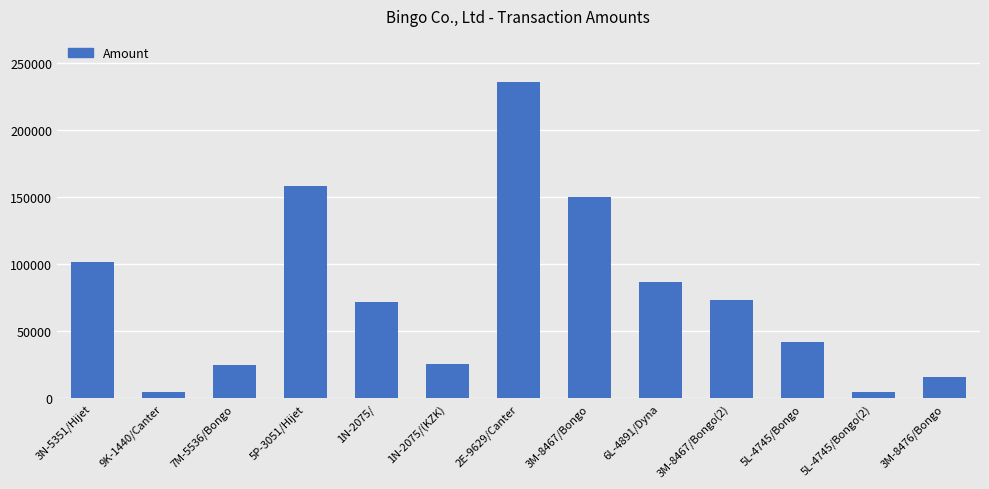

At which label does the data first exceed 72000?

3N-5351/Hijet